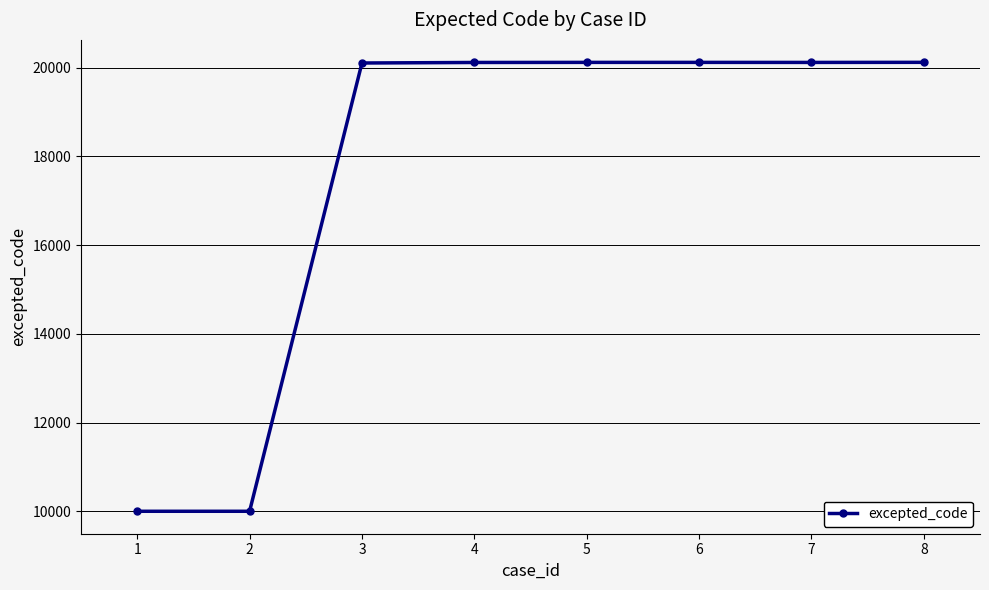

What is the change in value from 3 to 8?

+15